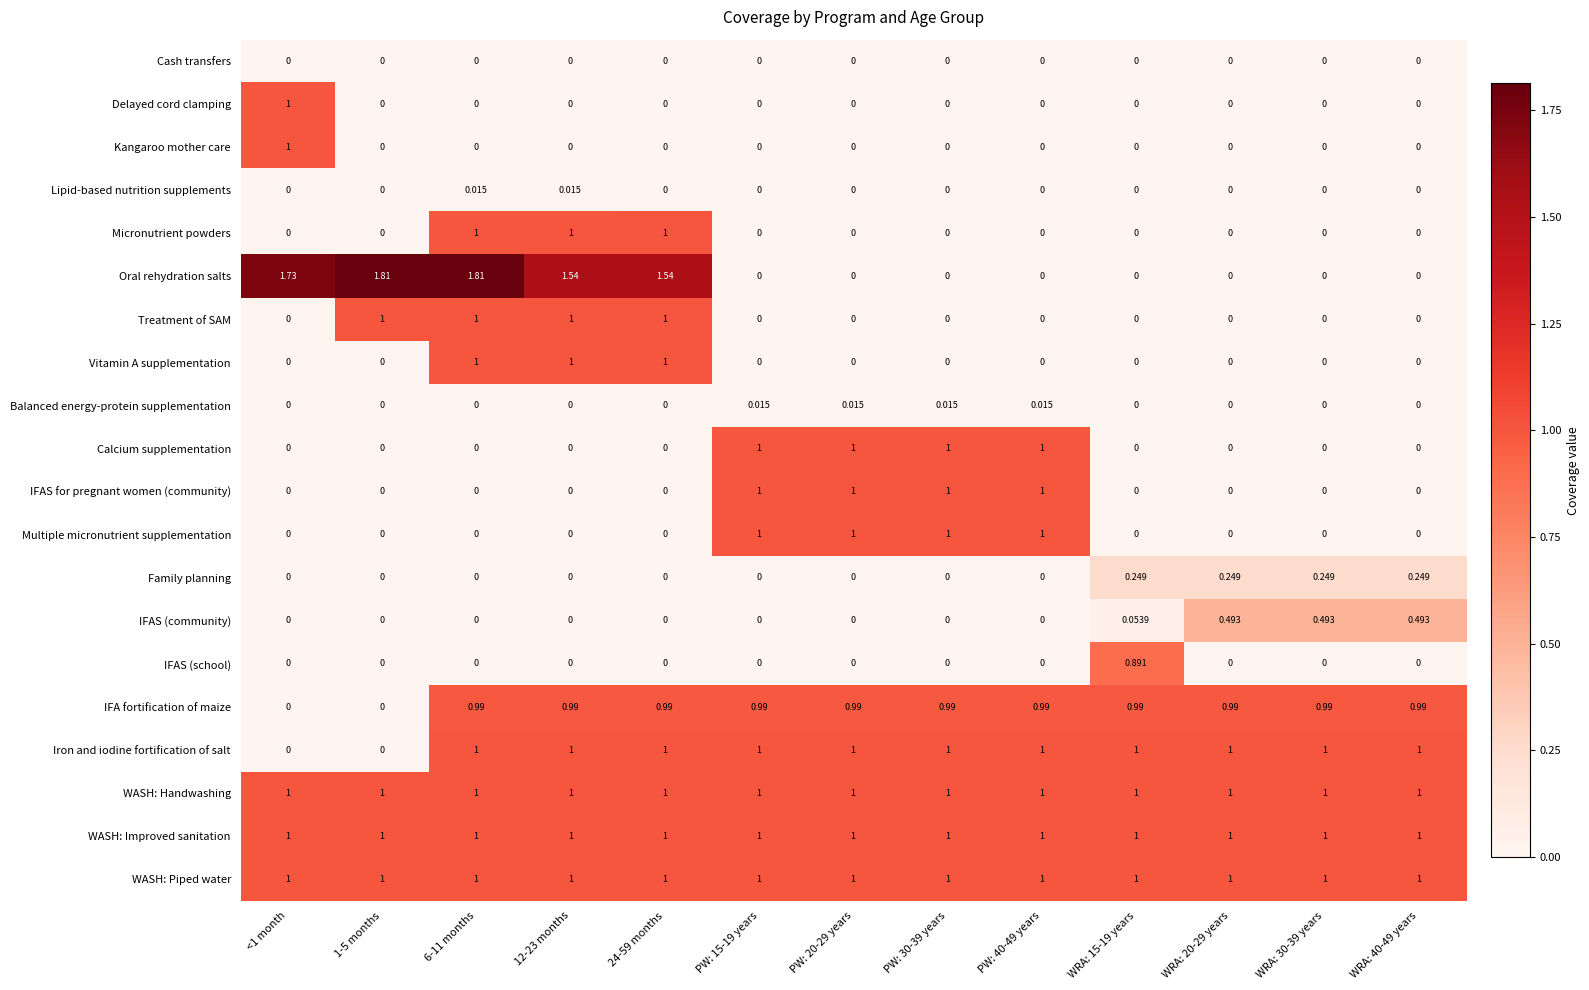

Is the value of Micronutrient powders at 6-11 months greater than the value of Oral rehydration salts at WRA: 20-29 years?

Yes